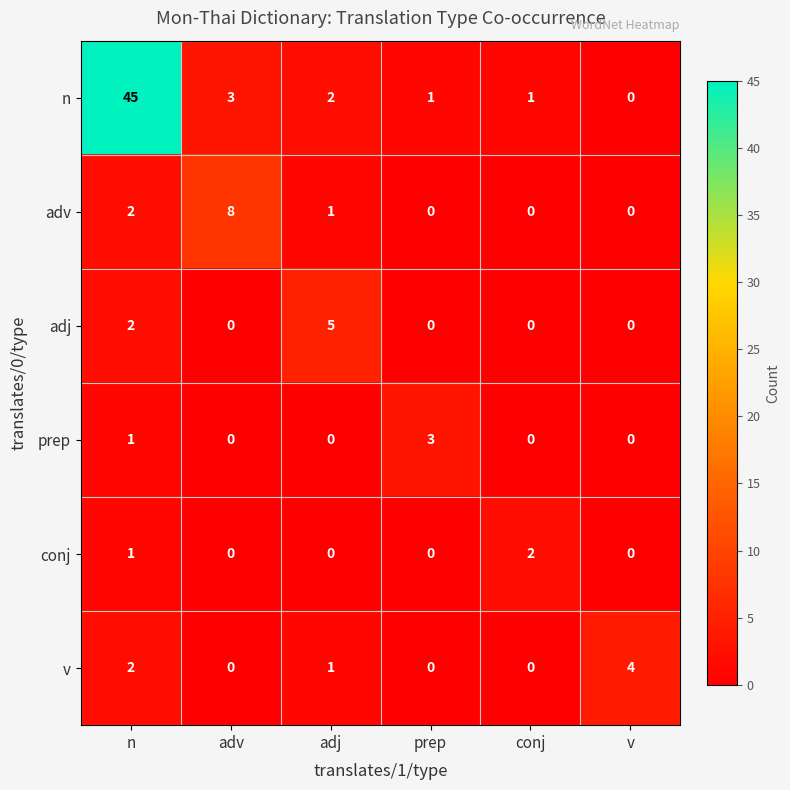

Count the conj values in the range 0 to 1.

5